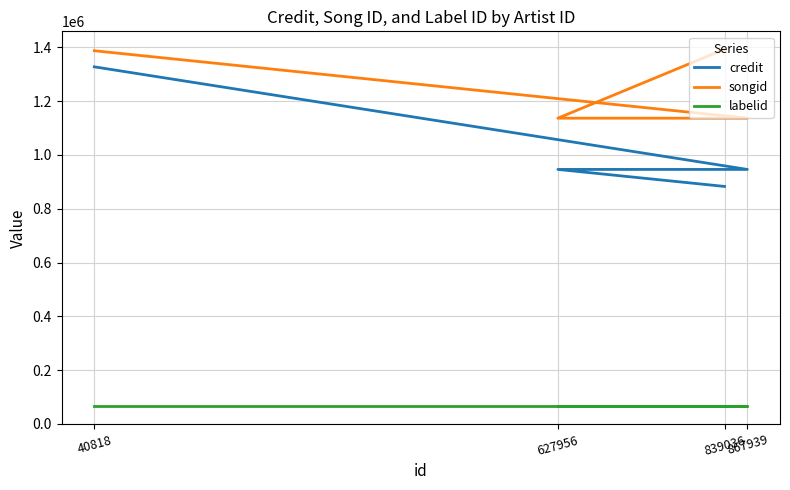

List the labels in order of songid value, smallest first.

627956, 867939, 40818, 839036